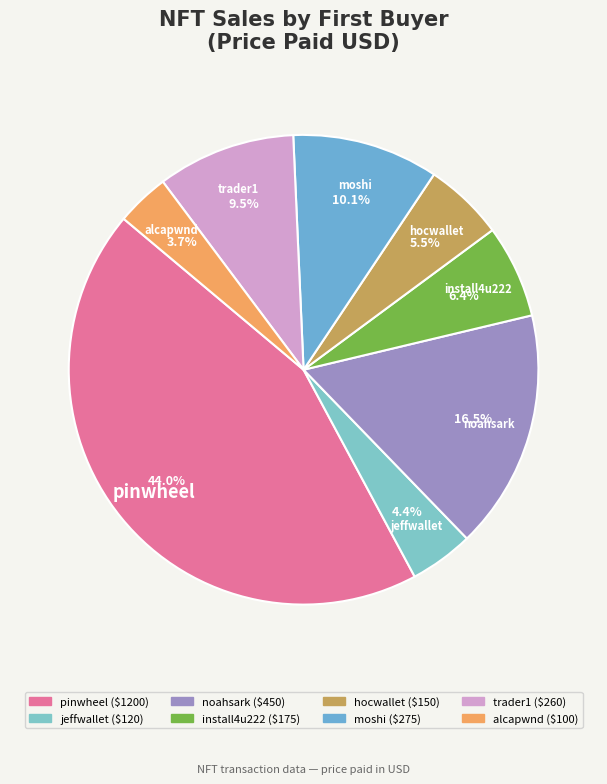

To the nearest percent, what percentage of the pie is alcapwnd?

4%